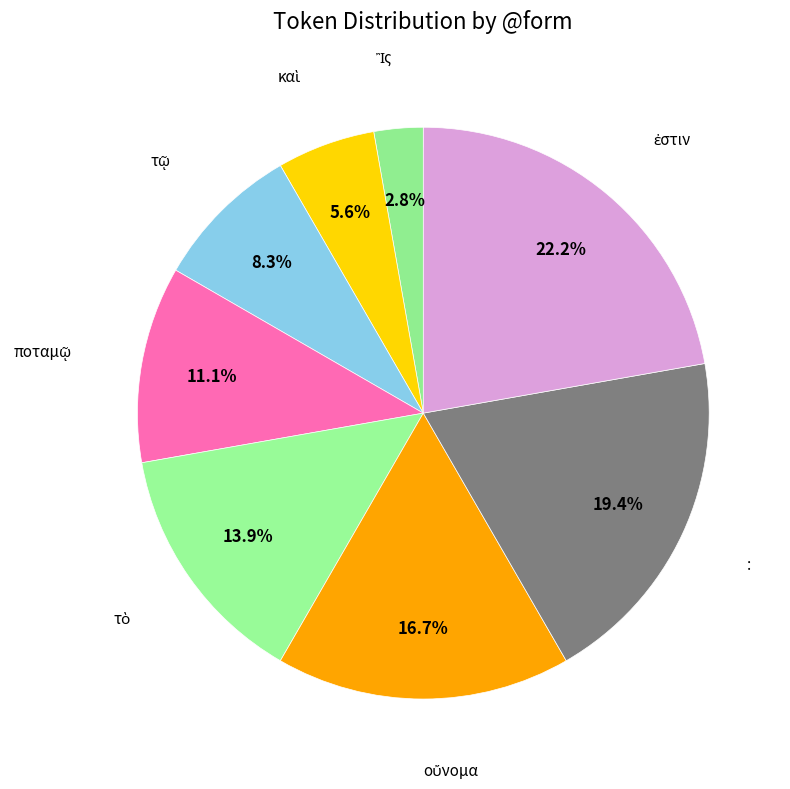

To the nearest percent, what is the difference between the largest and smallest slice percentages?

19%